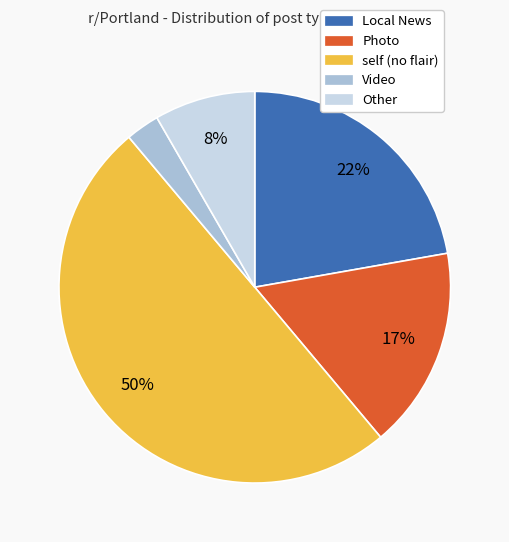

Is Local News the majority of the pie?

No